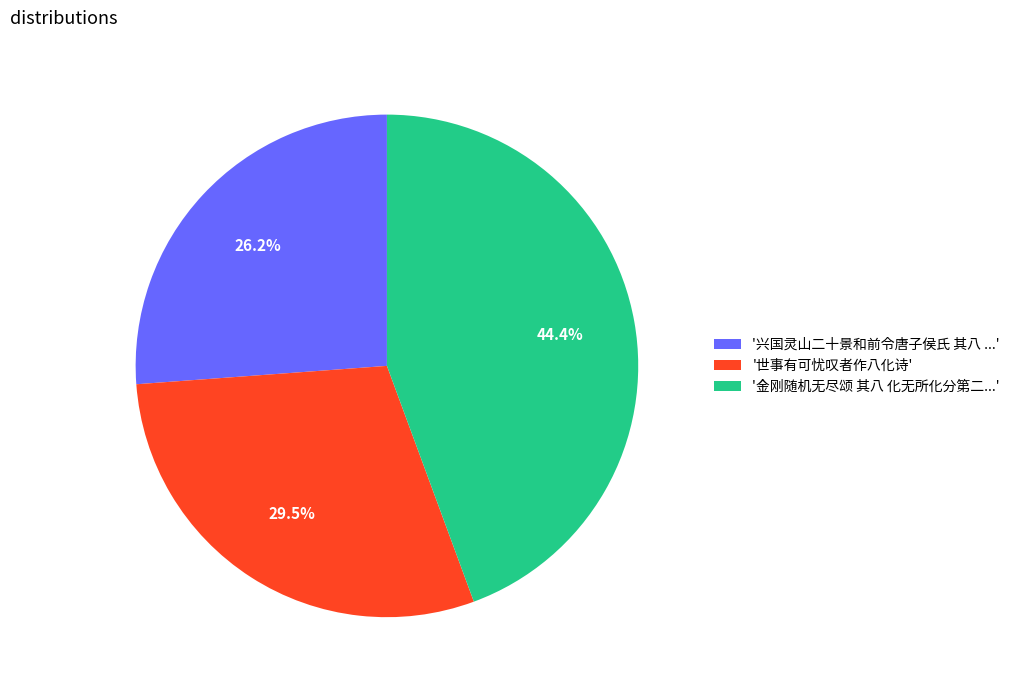

Rank the categories by value from lowest to highest.

'兴国灵山二十景和前令唐子侯氏 其八 ...', '世事有可忧叹者作八化诗', '金刚随机无尽颂 其八 化无所化分第二...'